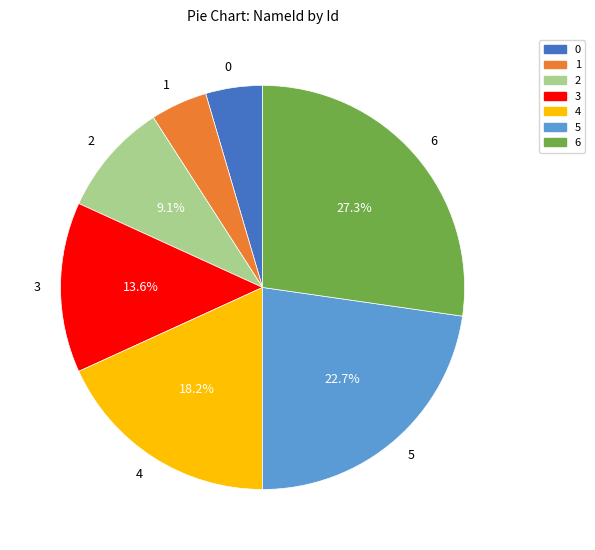

Which category has the biggest portion of the pie?

6